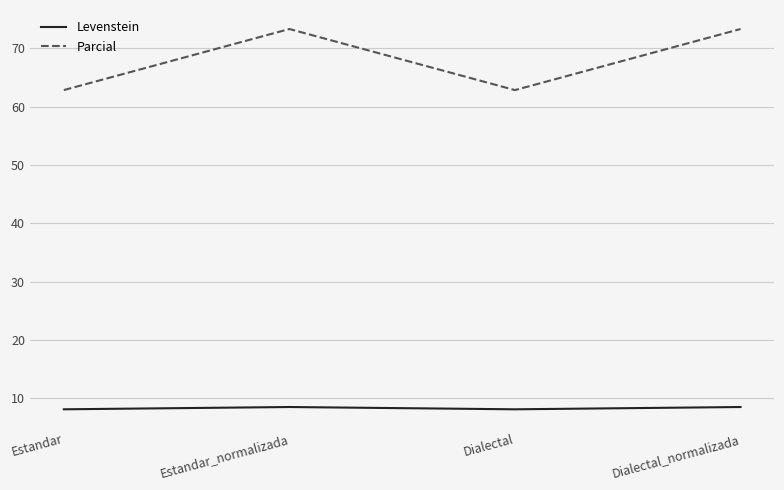

Count the number of categories in the chart.

4